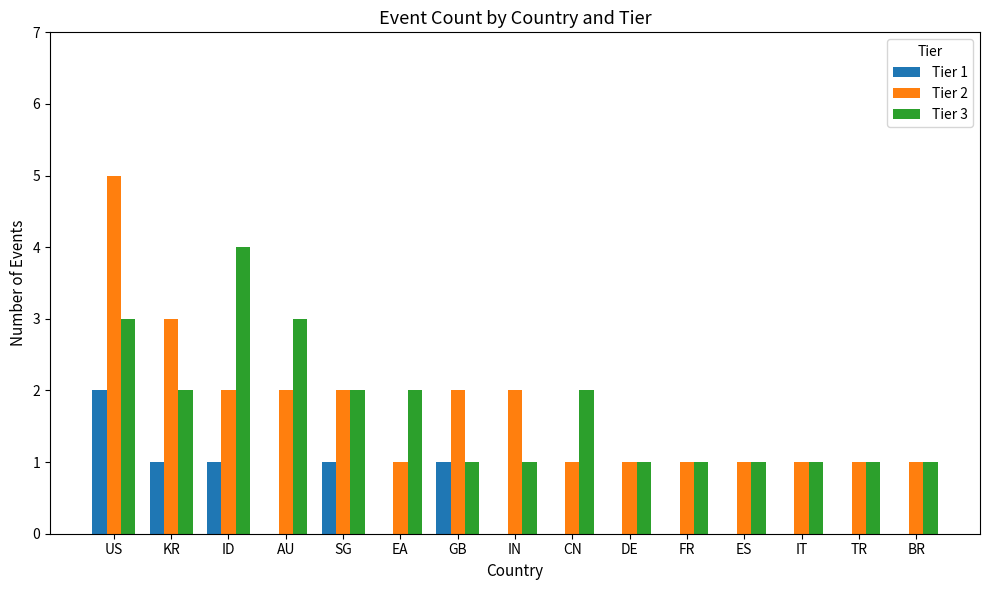

Count the number of categories in the chart.

15